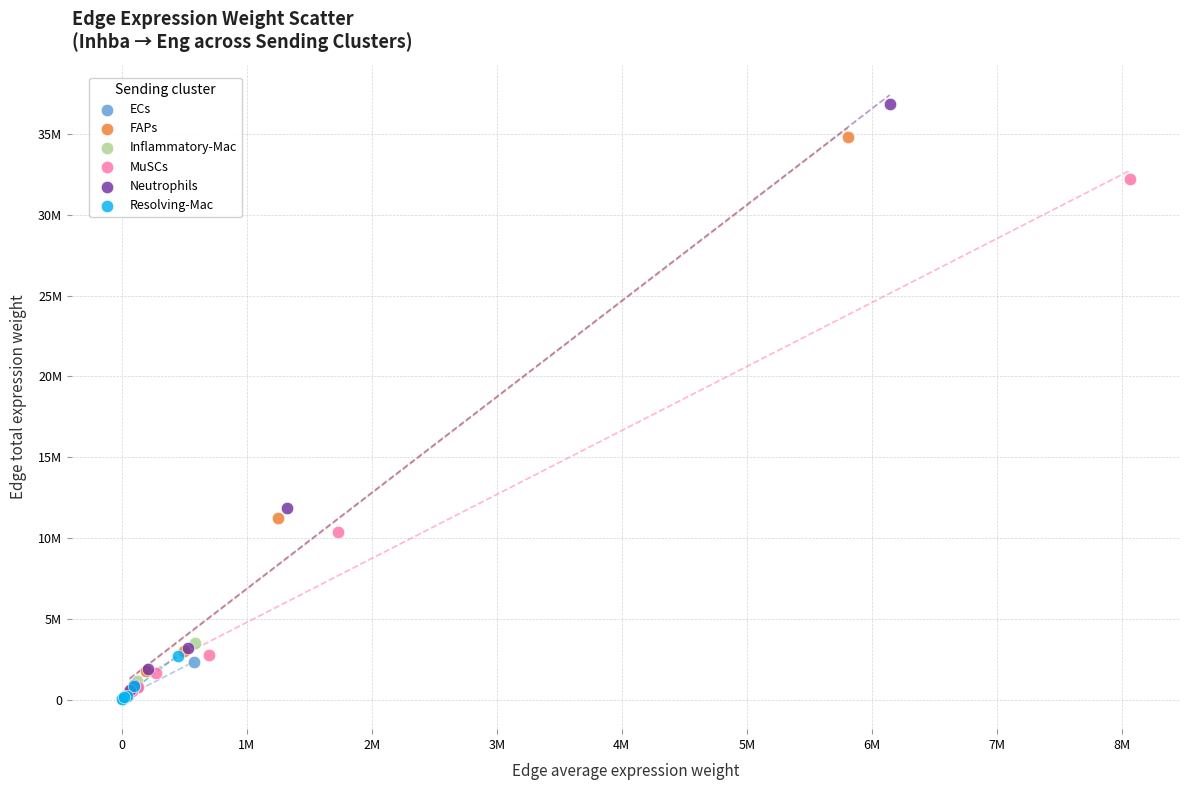

Which series contains the highest Y value?

Neutrophils